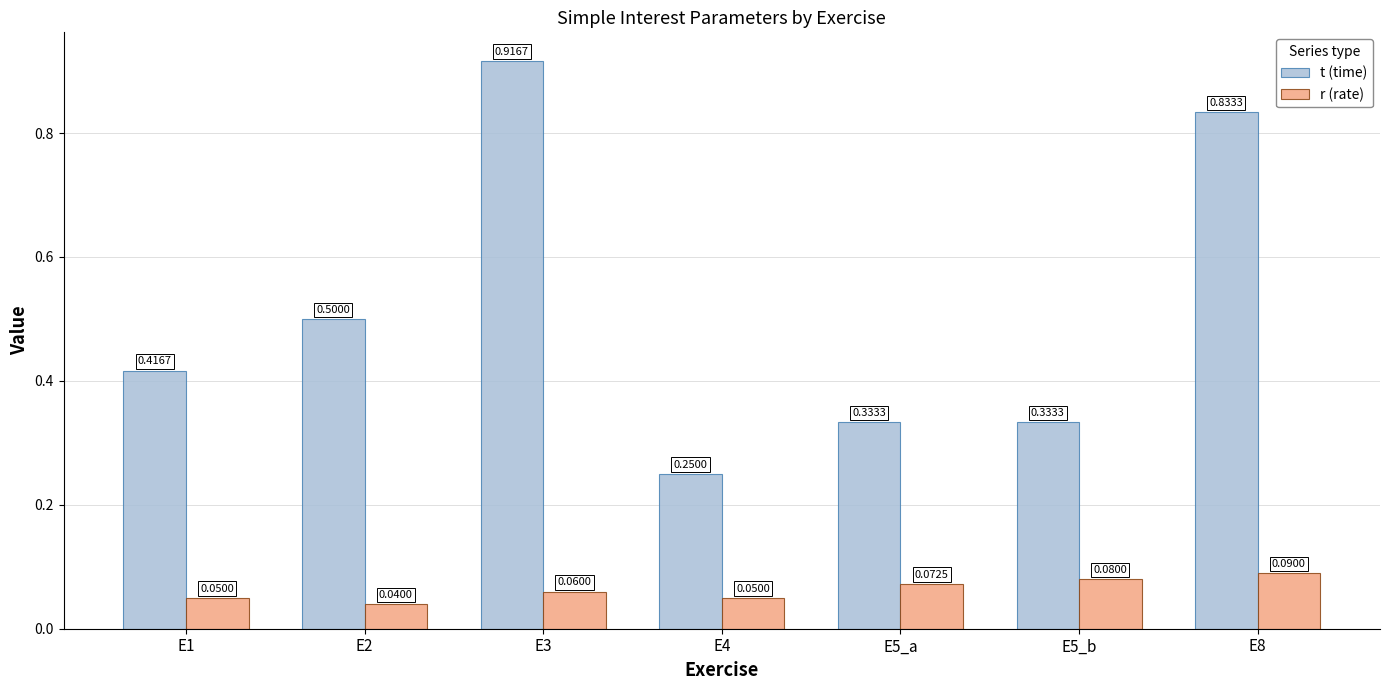

Rank the series by their average value, from highest to lowest.

t (time), r (rate)